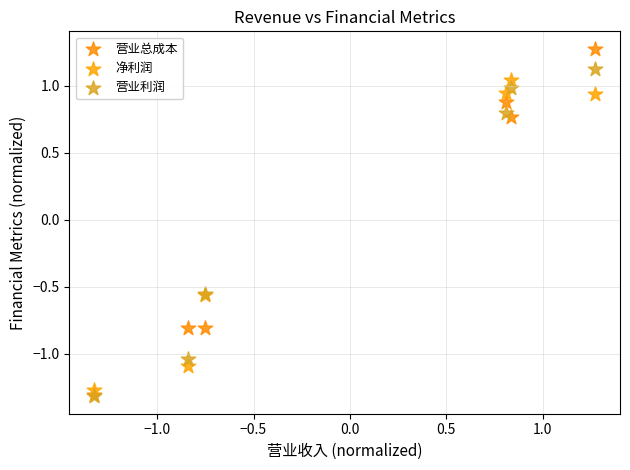

Which series contains the highest Y value?

营业总成本